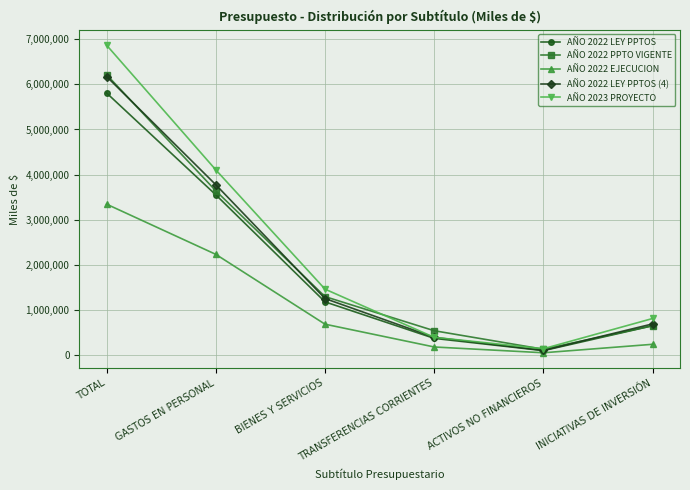

What is the difference between the maximum and second lowest values in the AÑO 2022 LEY PPTOS series?

5450173